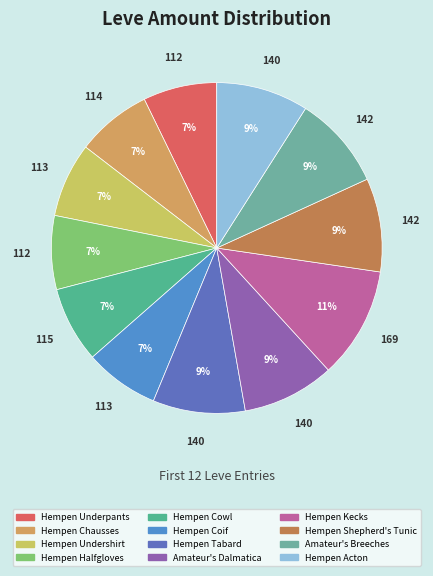

What portion of the pie excludes Hempen Acton?

91.0%